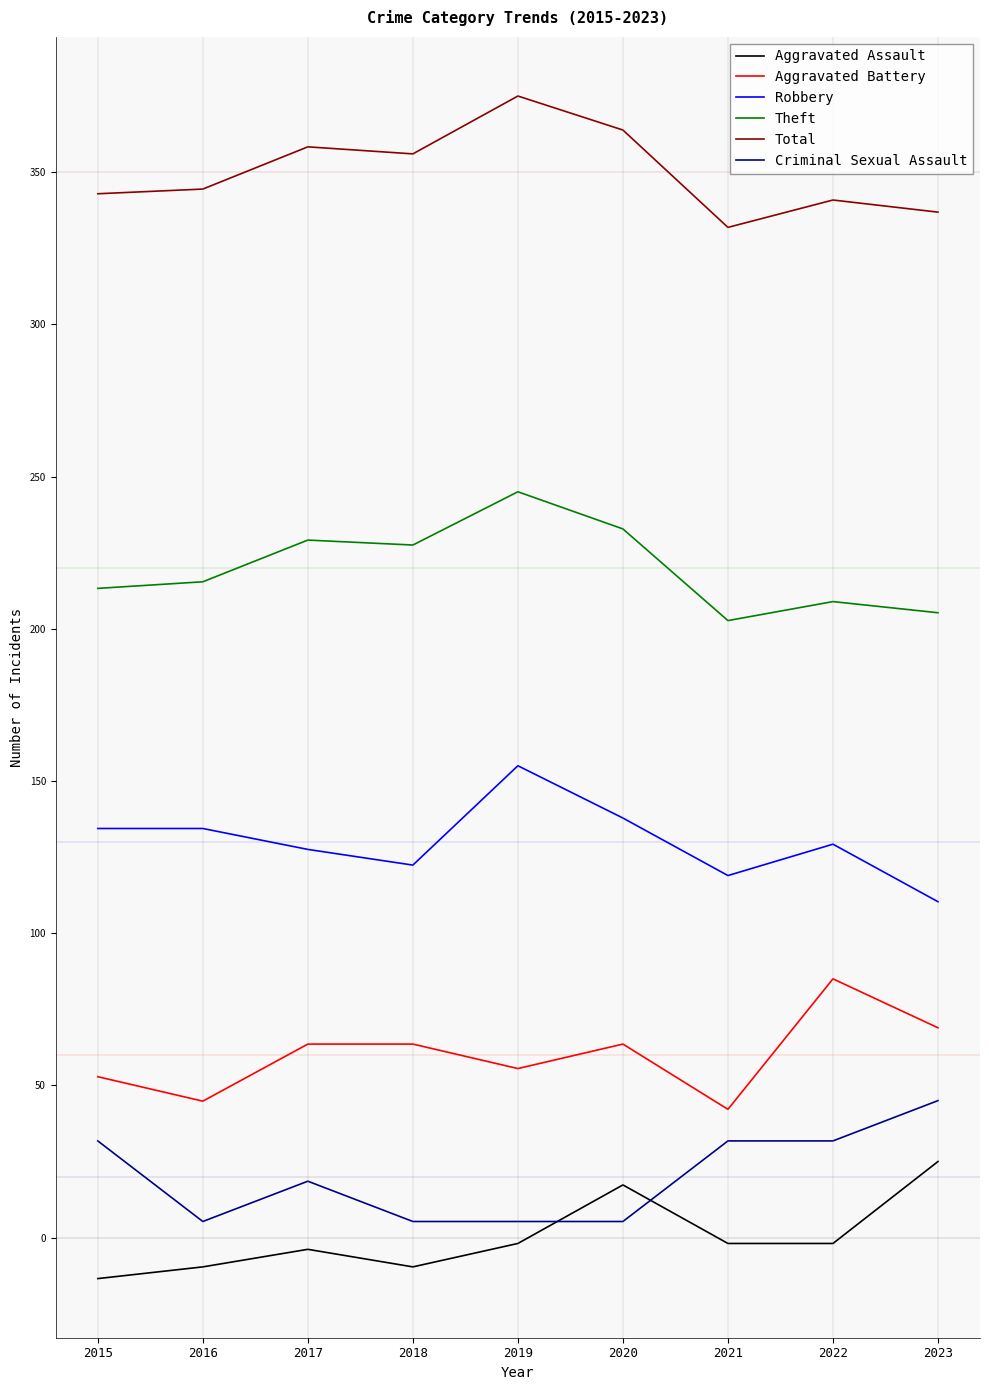

True or false: Total and Aggravated Battery intersect in this chart.

False